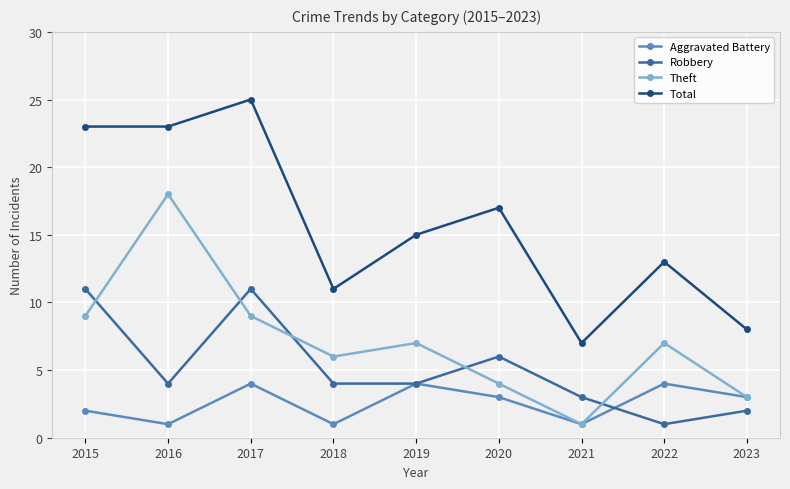

What value does the Total series have at 2022, to the nearest 10?

10